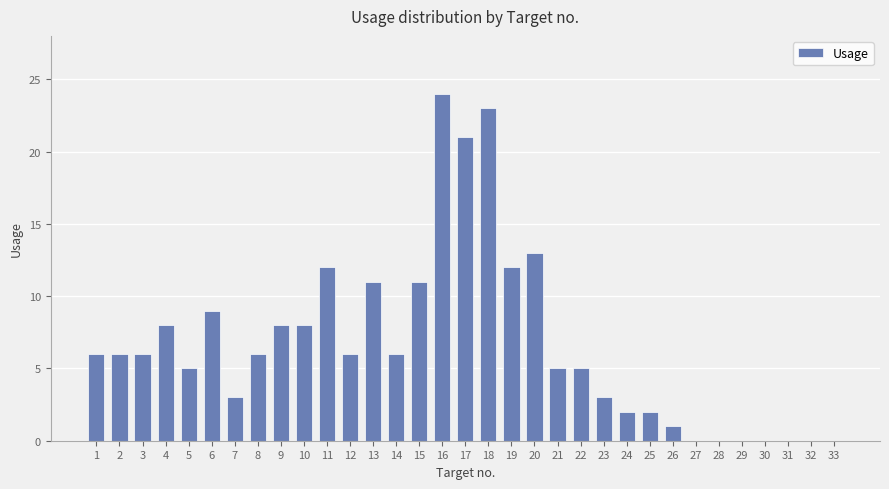

Is it true that the value at 15 is 4?

False